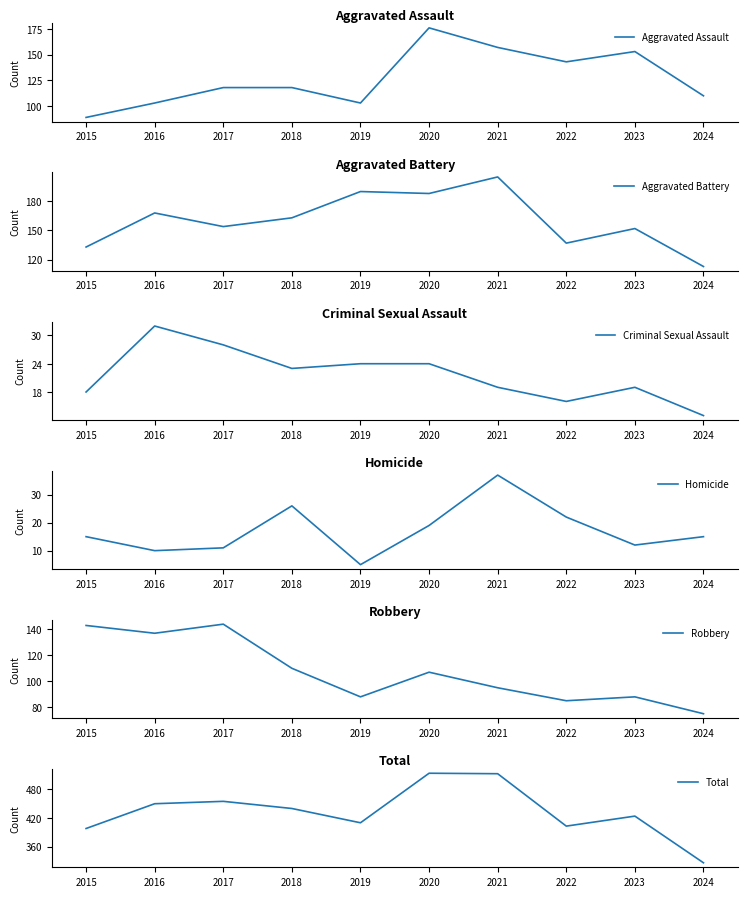

At which category is the sum across all series the highest?

2020